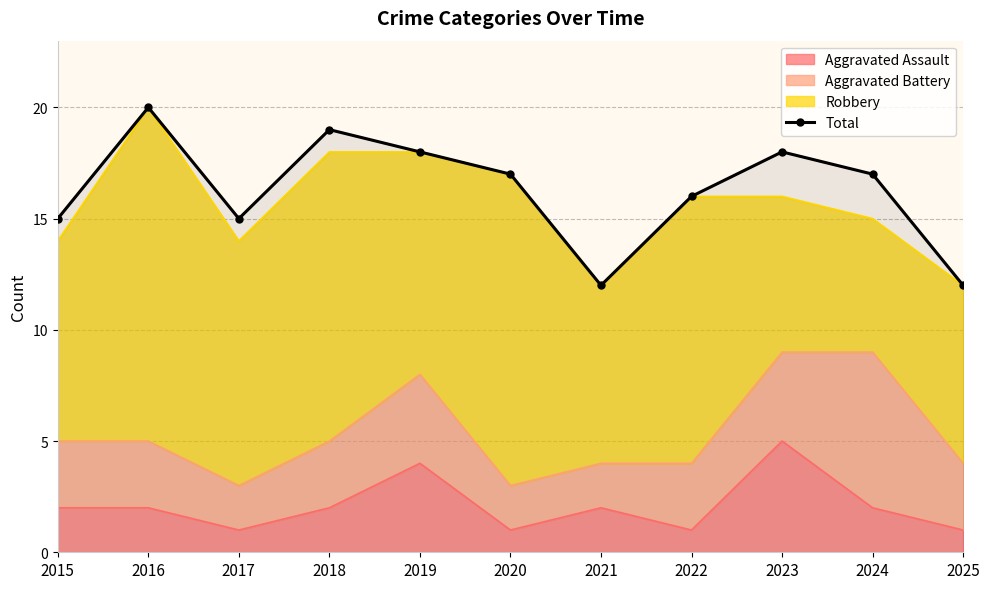

At which label does the data first exceed 17?

2016